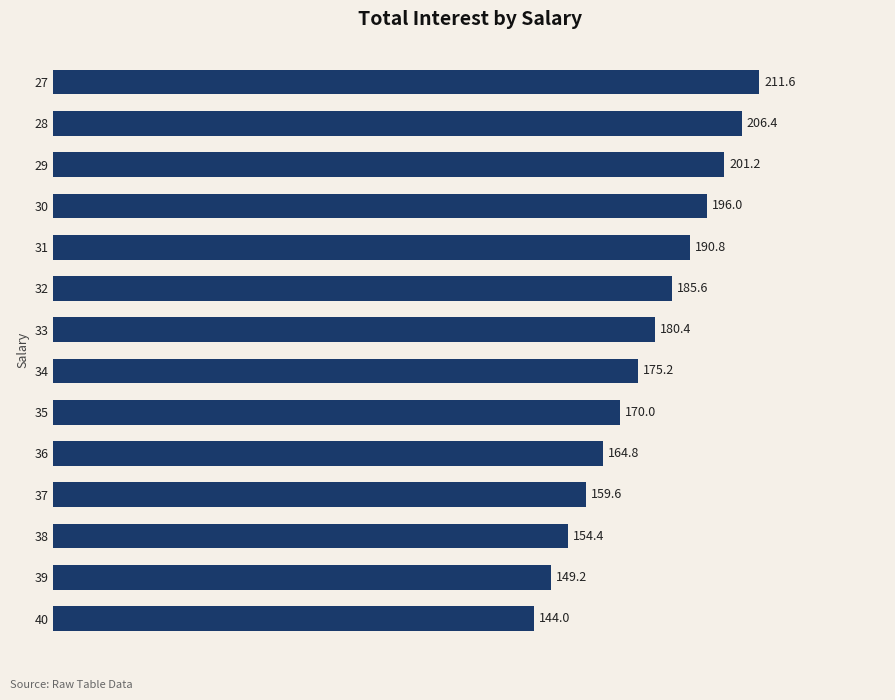

Which has a higher value, 40 or 35?

35